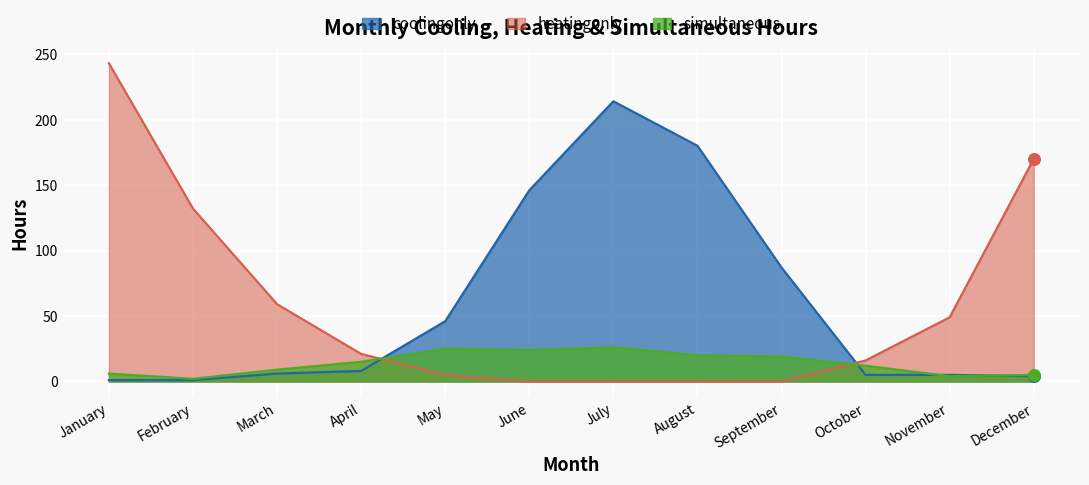

Which series has the widest spread of Y values?

heatingonly